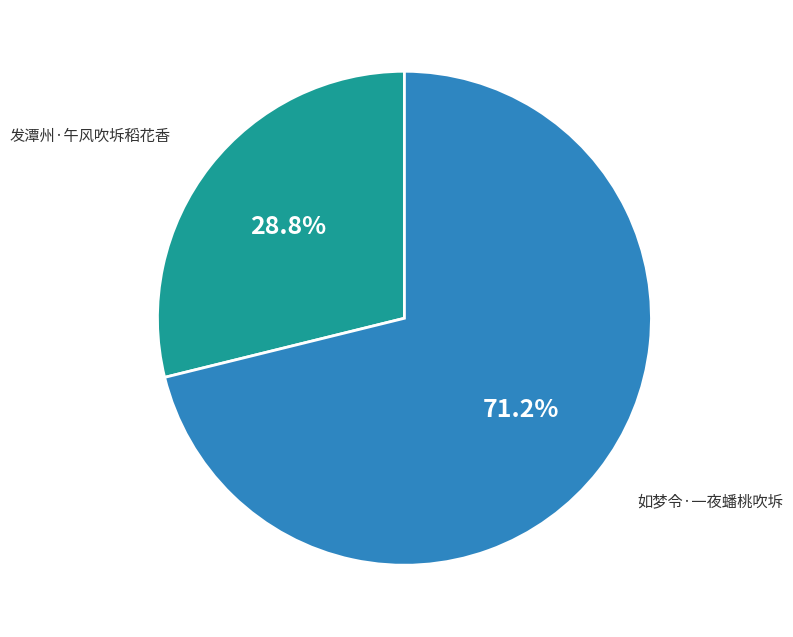

Count the number of slices in the pie.

2